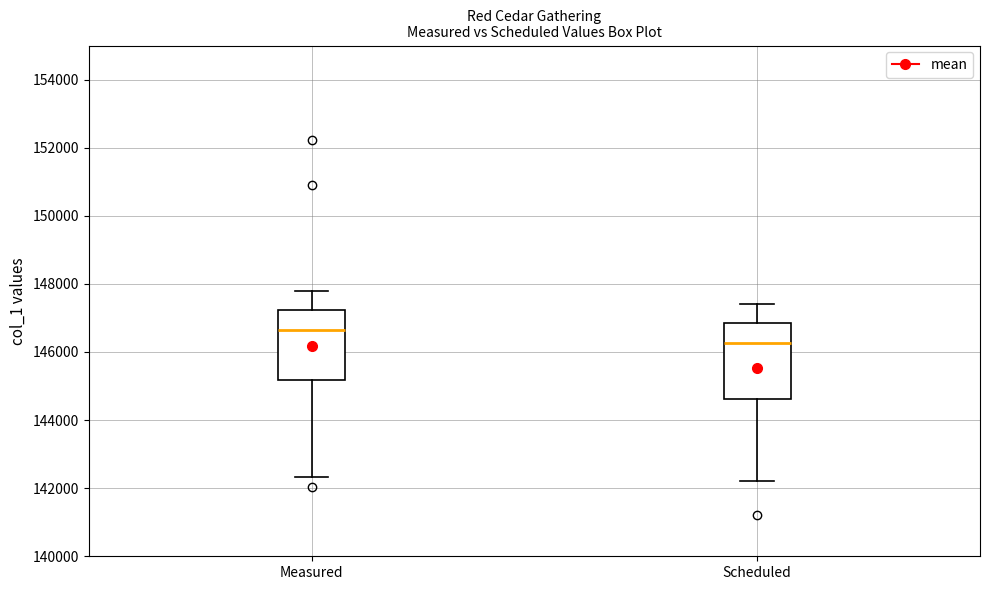

Reading left to right, read every box against the y-axis: the position of its median line, the range the box covers, and the ends of its whiskers. The values are not printed on the chart, so give them approximately, as read against the axis.

Measured: median 146600, box 145200 to 147200, whiskers 142400 to 147800
Scheduled: median 146200, box 144600 to 146800, whiskers 142200 to 147400